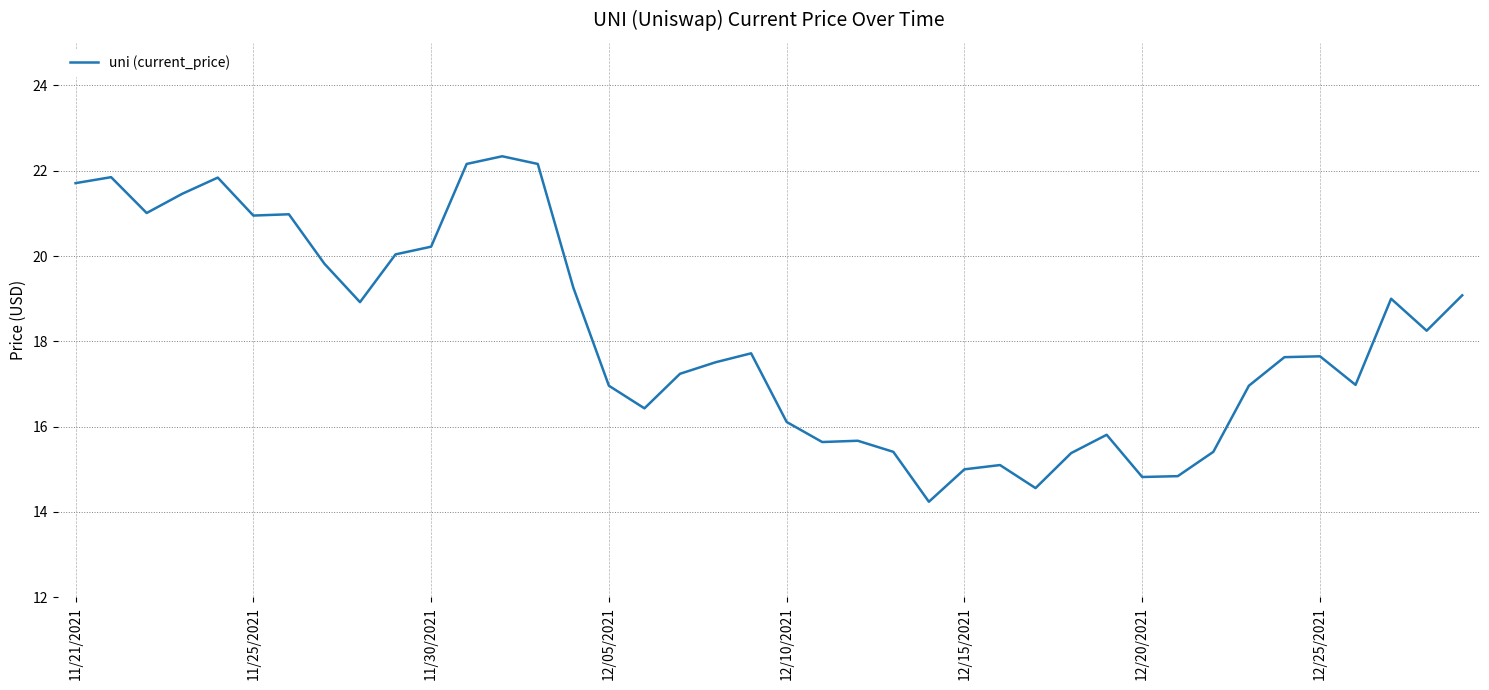

What is the maximum value shown in the chart?

22.3